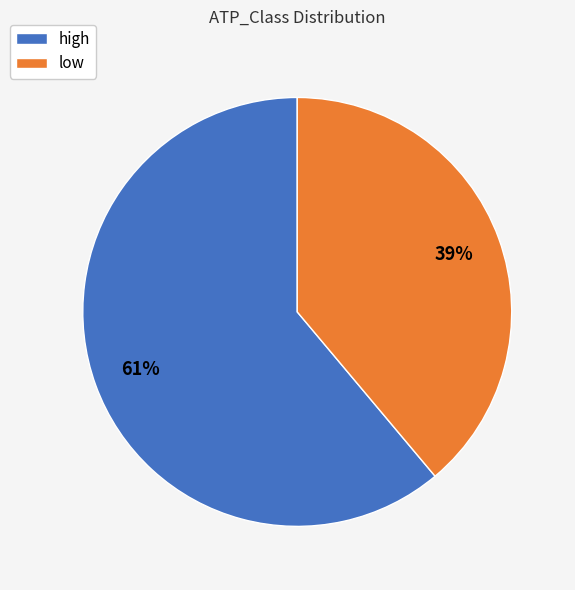

What is the ratio of the value at high to the value at low?

1.6